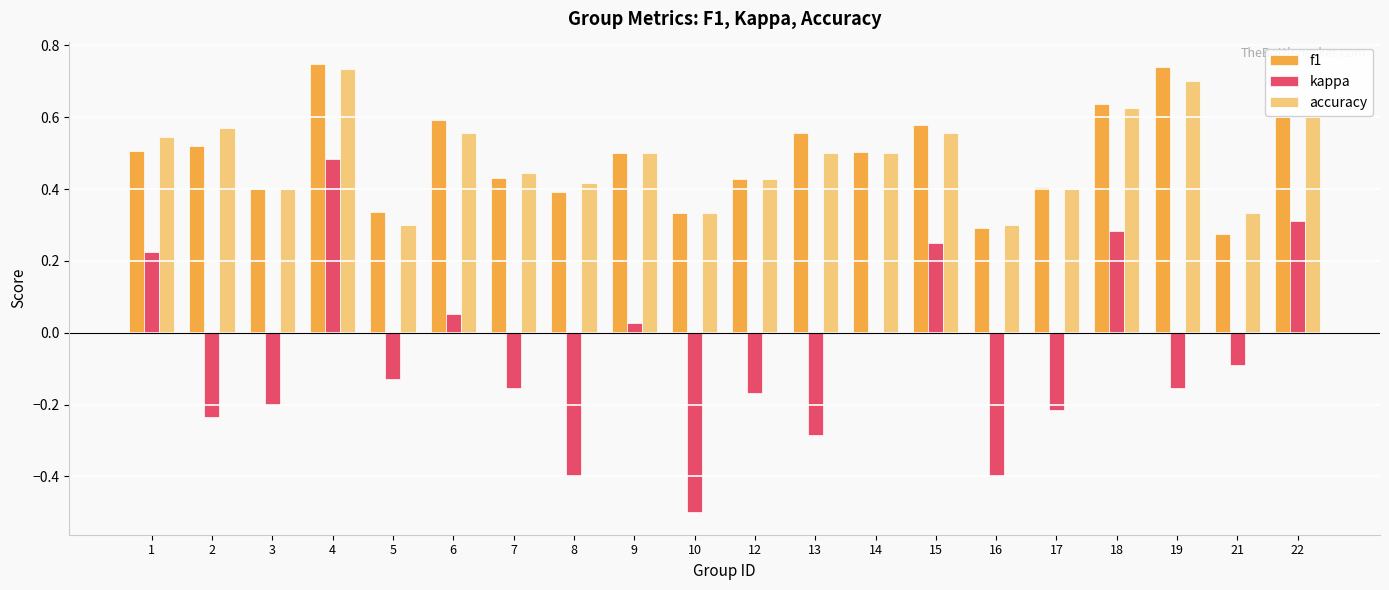

True or false: kappa has a value of -0.2 at 7.

True